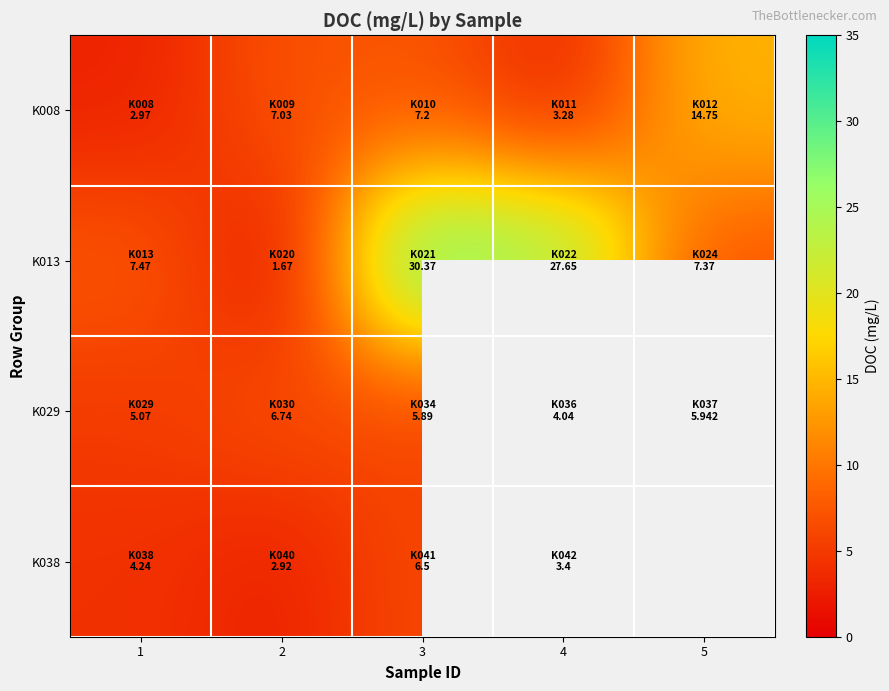

What is the difference between the highest and lowest values at 2?

5.4